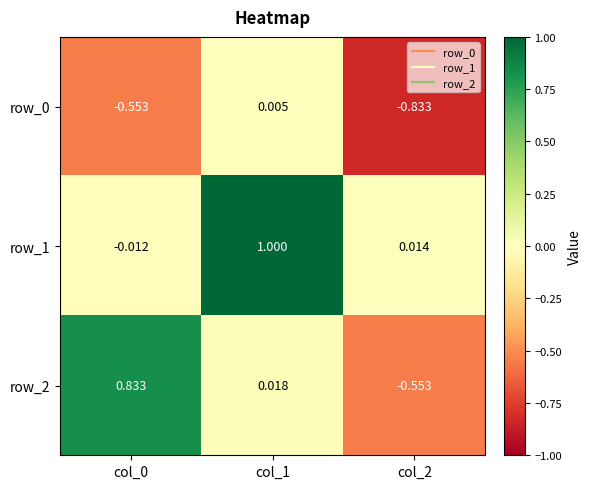

Is the value of row_2 at col_0 greater than the value of row_0 at col_2?

Yes